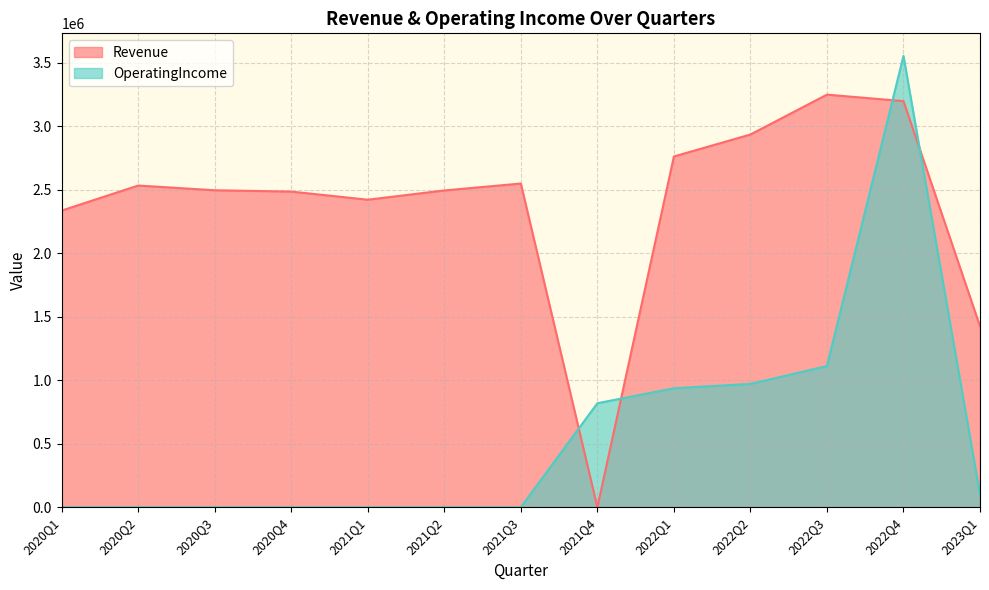

Is it true that Revenue equals 4598224 at 2022Q3?

False